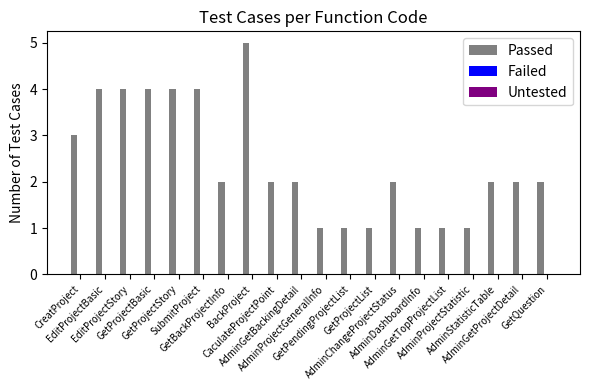

What is the value of the 7th bar from the left?

2